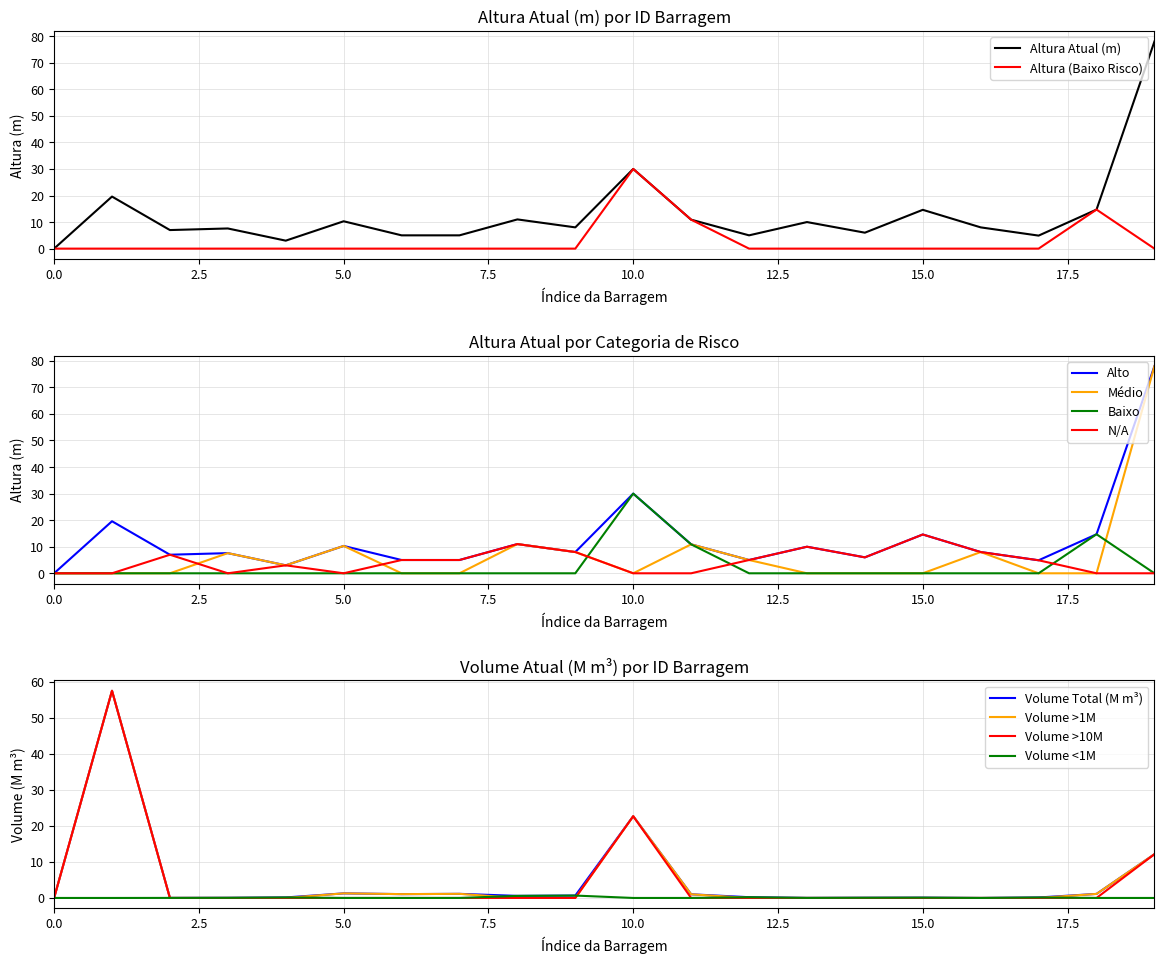

Is it true that Altura Atual (m) equals 4.7 at 15.0?

False